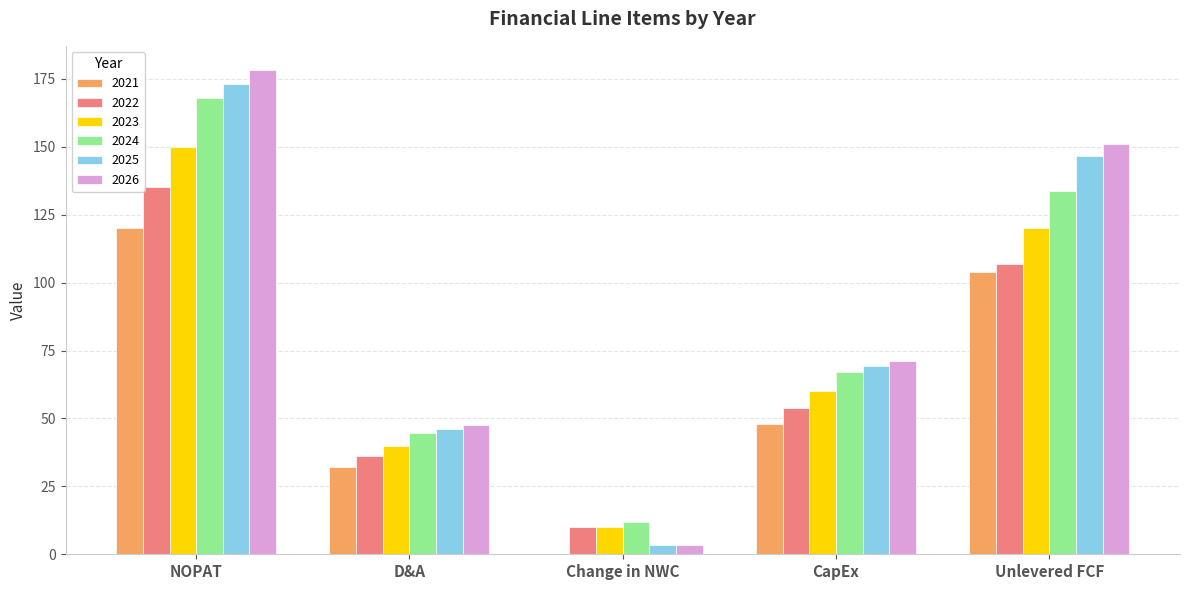

Reading left to right, transcribe all the data shown in this chart.

2021: 120.0	32.0	0.0	48.0	104.0
2022: 135.0	36.0	10.0	54.0	107.0
2023: 150.0	40.0	10.0	60.0	120.0
2024: 168.0	44.8	12.0	67.2	133.6
2025: 173.0	46.1	3.4	69.2	146.6
2026: 178.2	47.5	3.5	71.3	151.0